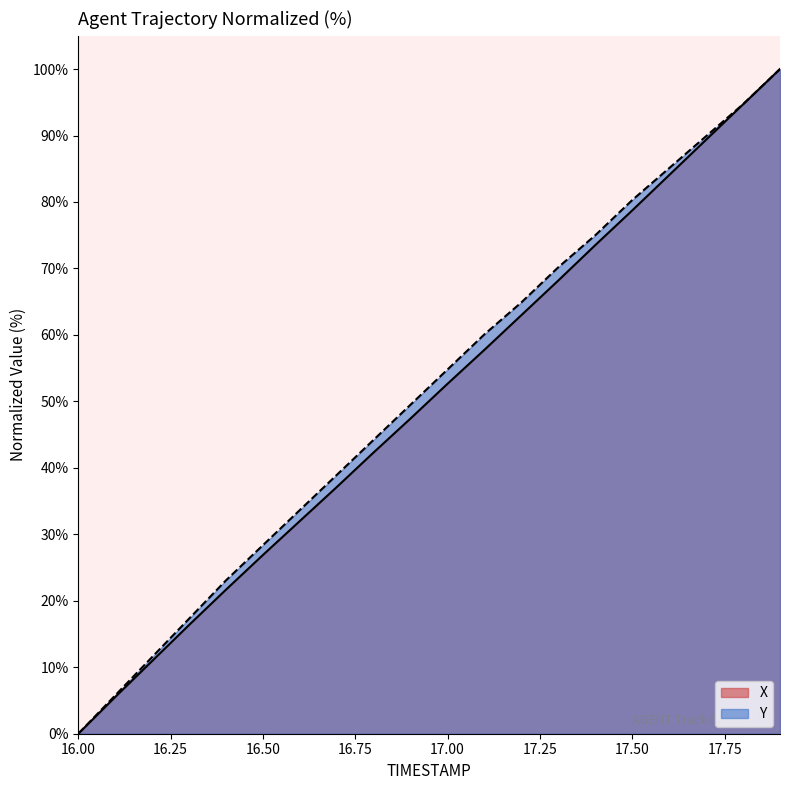

True or false: Y has a value of 23.5 at 17.00.

False